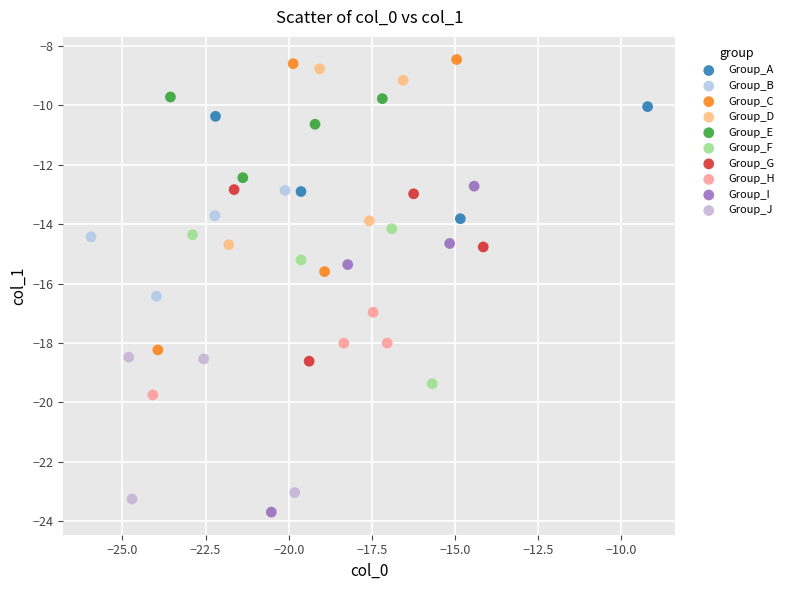

What are all the series names shown in the legend?

Group_A, Group_B, Group_C, Group_D, Group_E, Group_F, Group_G, Group_H, Group_I, Group_J